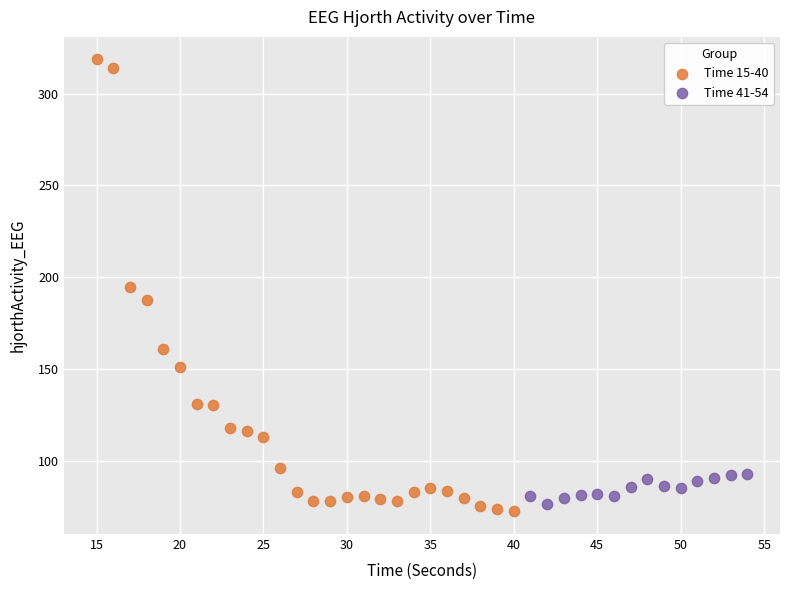

Which series reaches the maximum Y coordinate?

Time 15-40